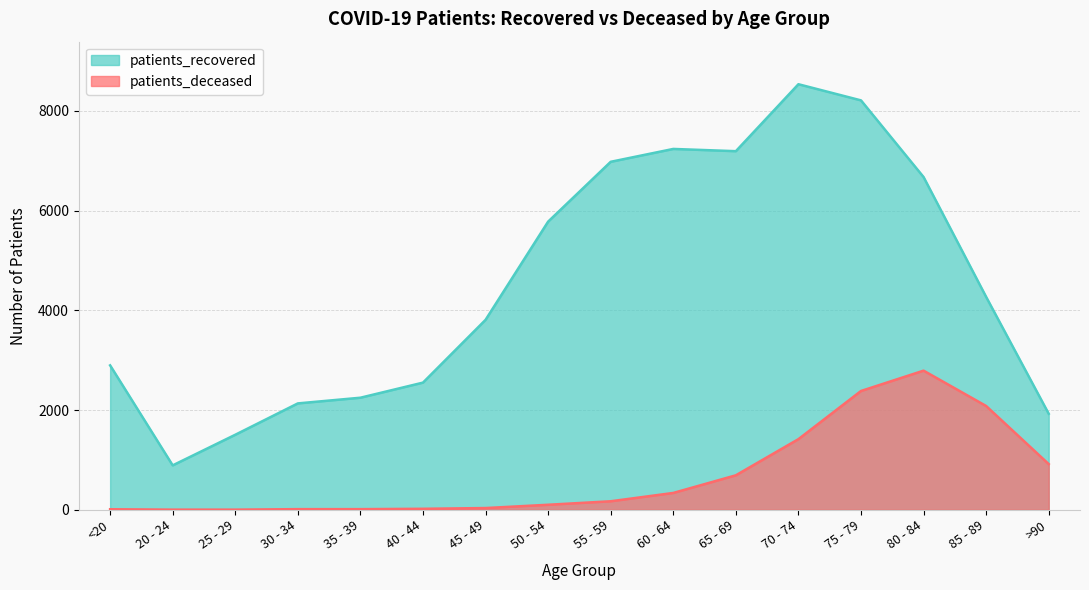

How many categories are shown in the chart?

16